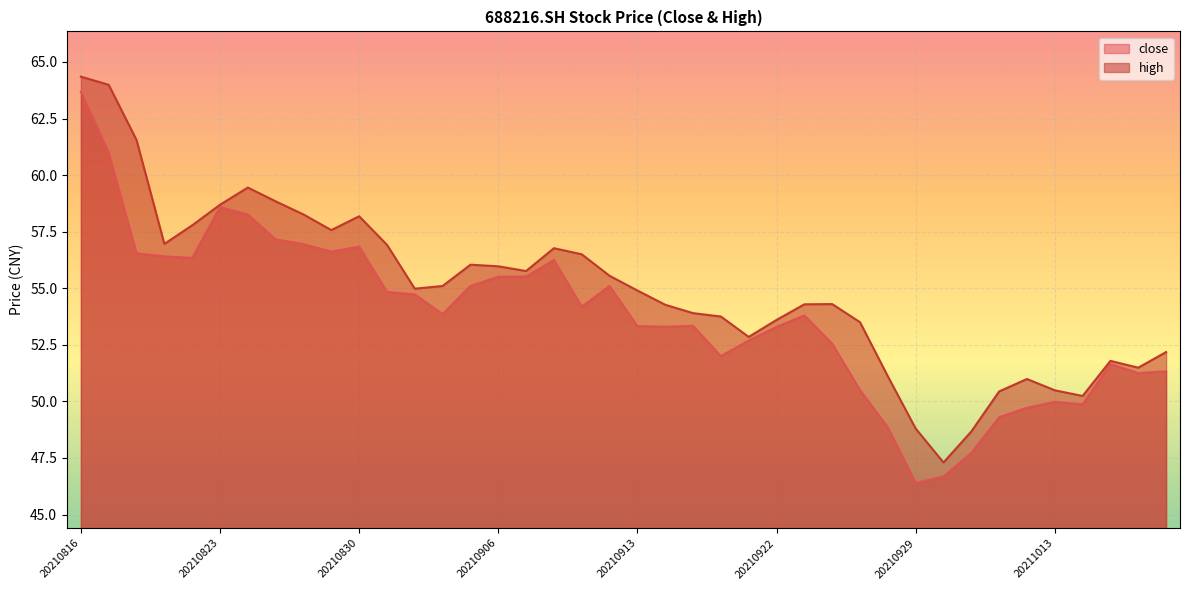

Where is close nearest to the value 55?

20210903